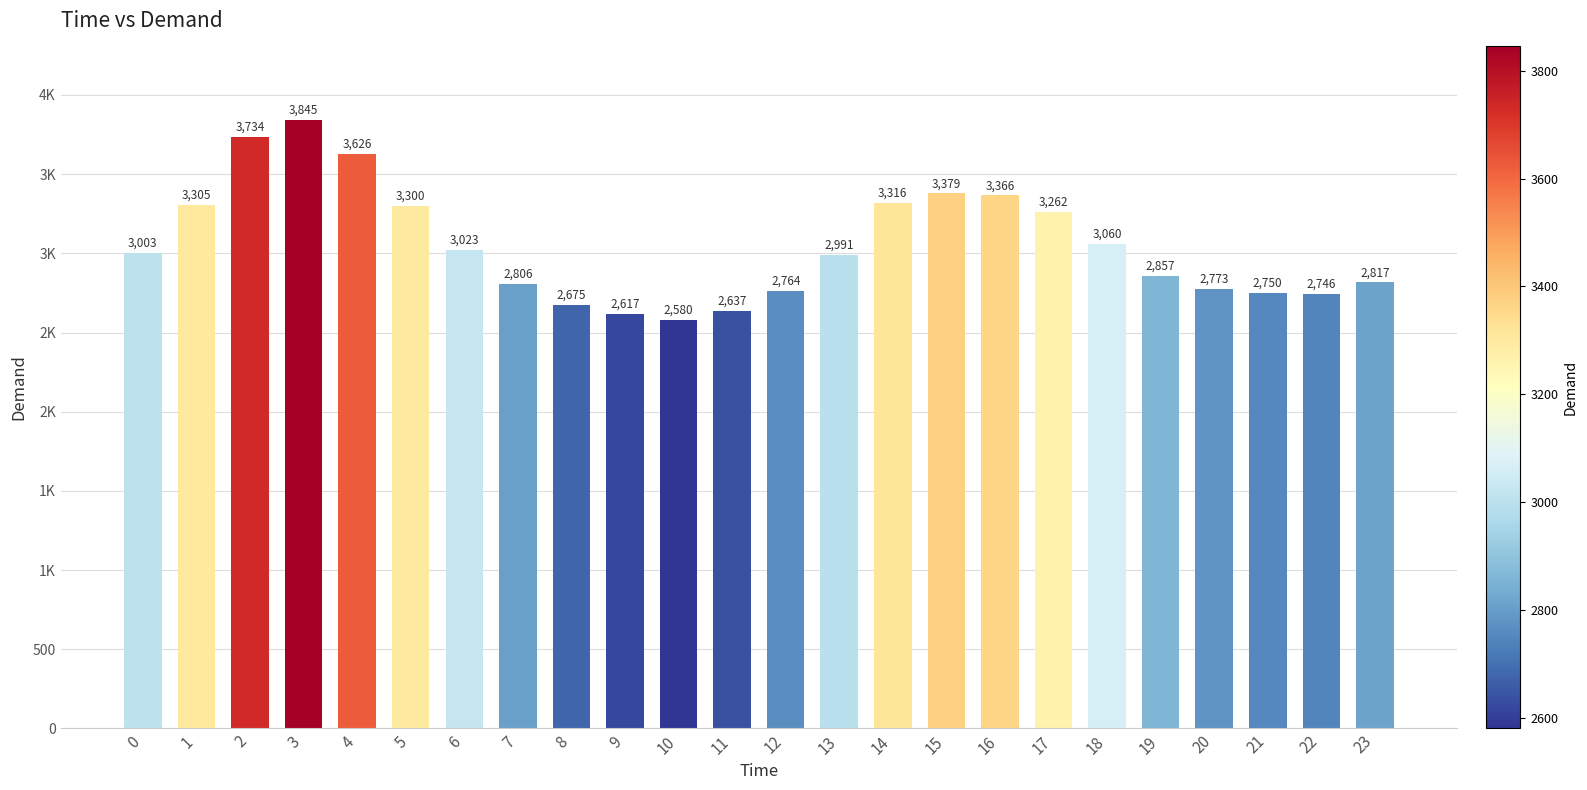

What is the sum of the values at 12 and 19?

5621